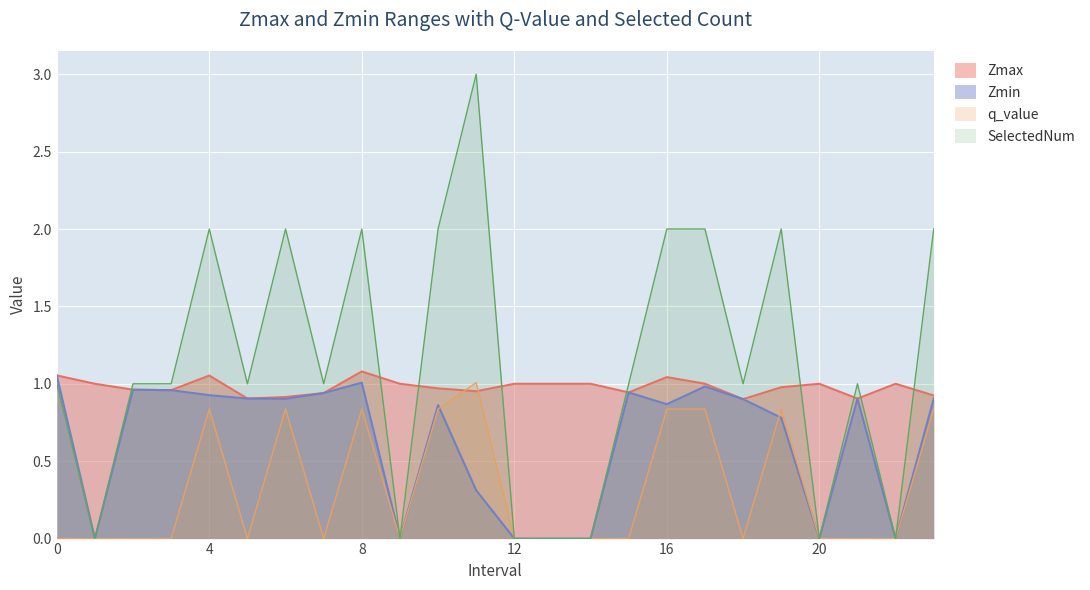

What is the difference between the maximum and minimum values in the q_value series?

1.0